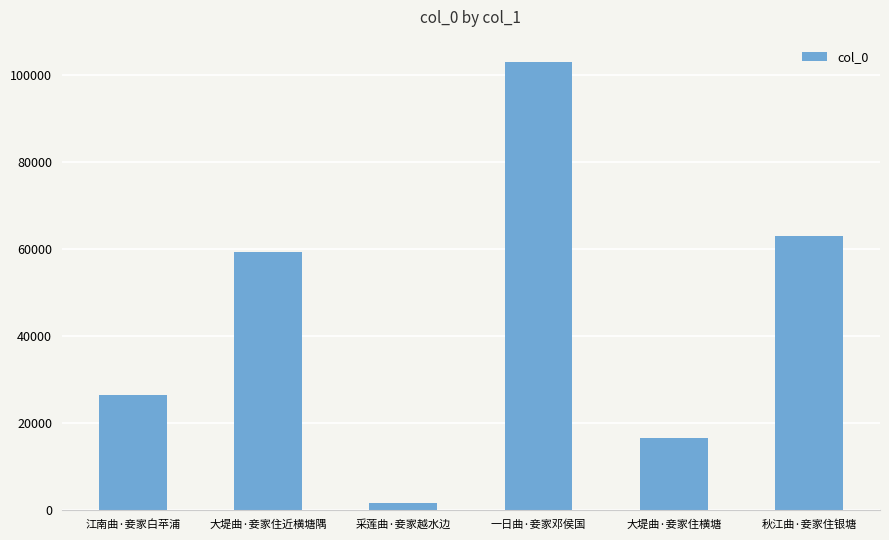

What is the ratio of the value at 大堤曲·妾家住近横塘隅 to the value at 大堤曲·妾家住横塘?

3.6